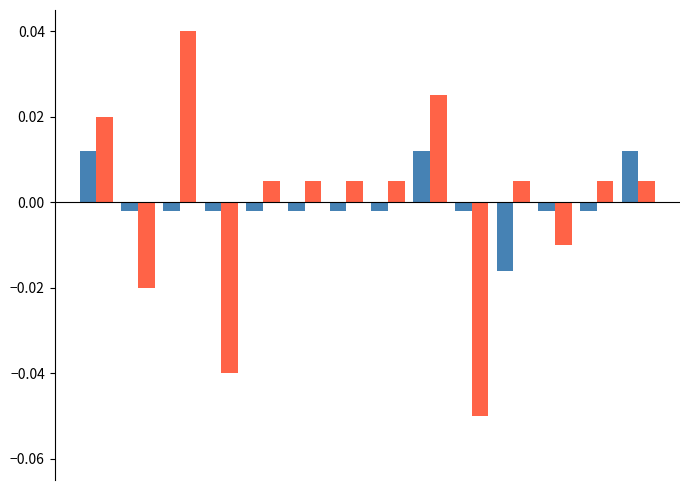

How many distinct data groups are displayed?

2